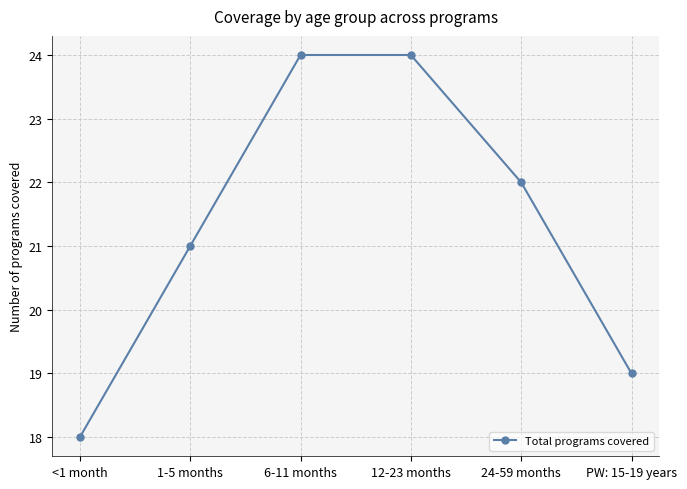

Reading right to left, list all the values displayed in this chart.

PW: 15-19 years=19	24-59 months=22	12-23 months=24	6-11 months=24	1-5 months=21	<1 month=18